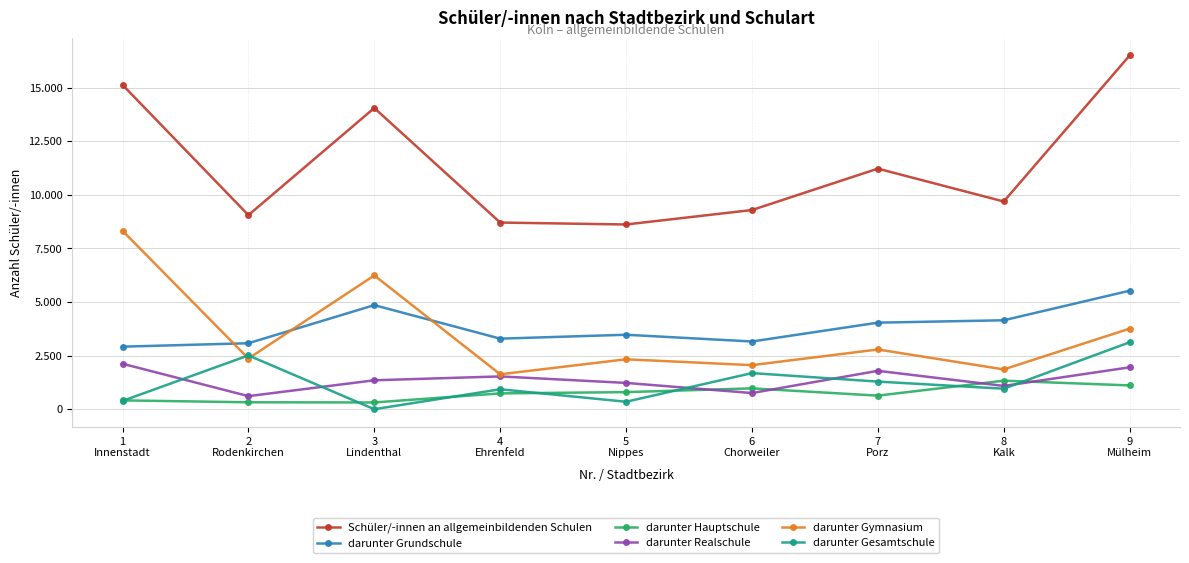

Where is the first local minimum for darunter Hauptschule?

3
Lindenthal